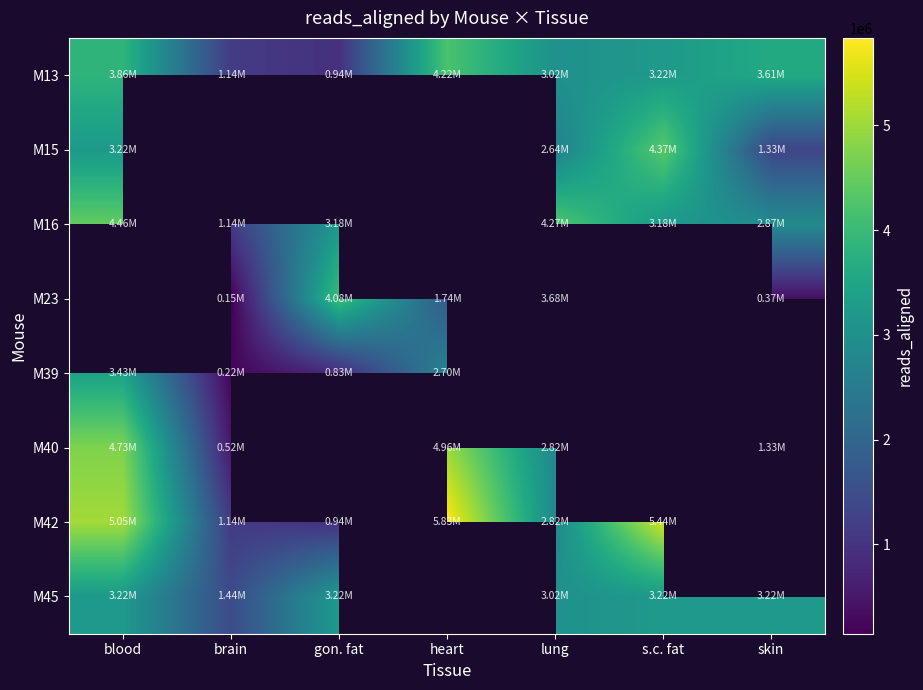

How many data points does each series have?

7